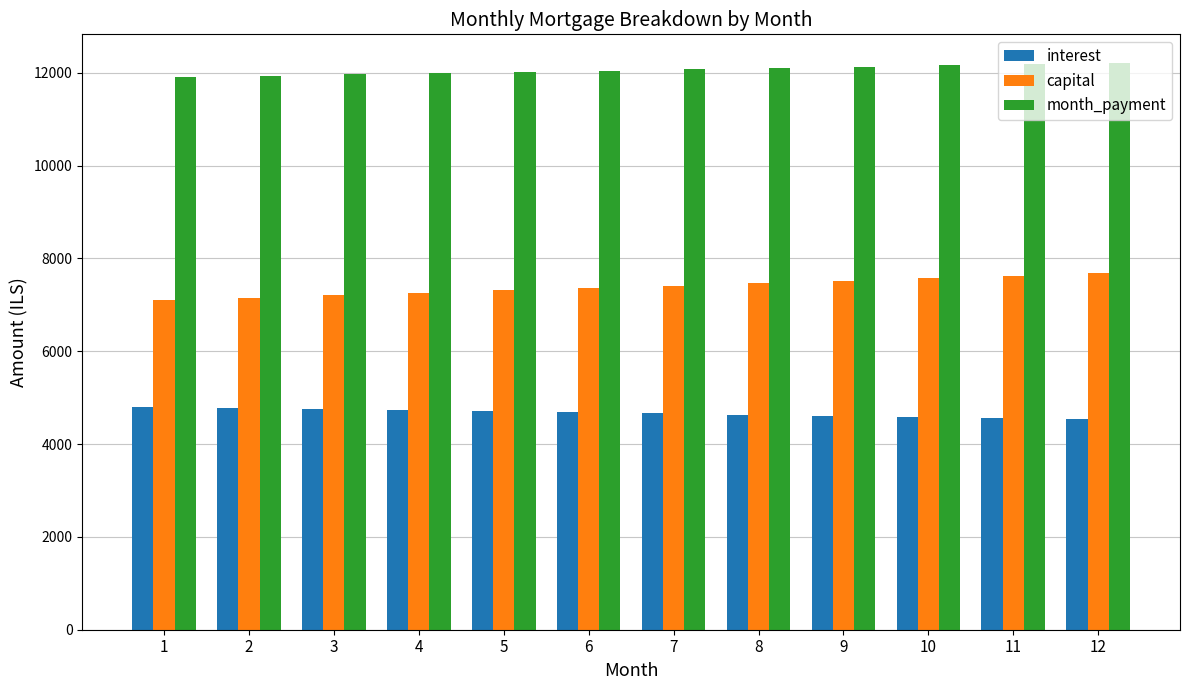

What is the difference between the highest and lowest values at 2?

7158.1